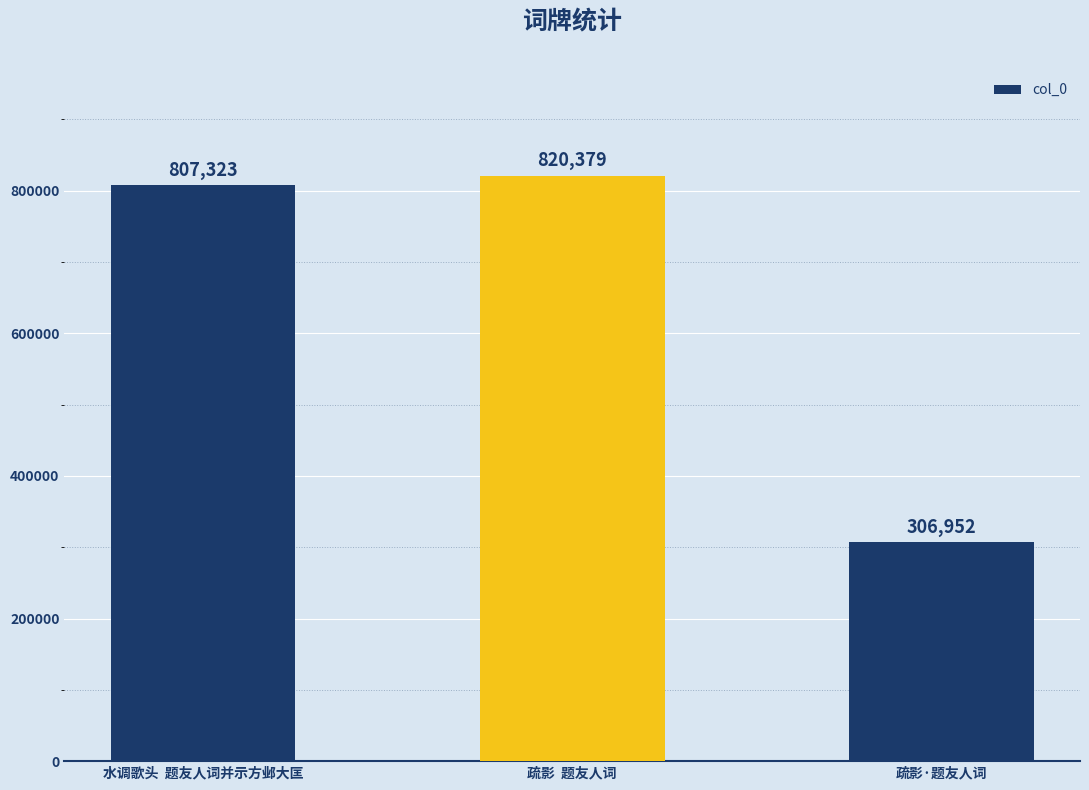

What is the ratio of the value at 疏影  题友人词 to the value at 疏影·题友人词?

2.7